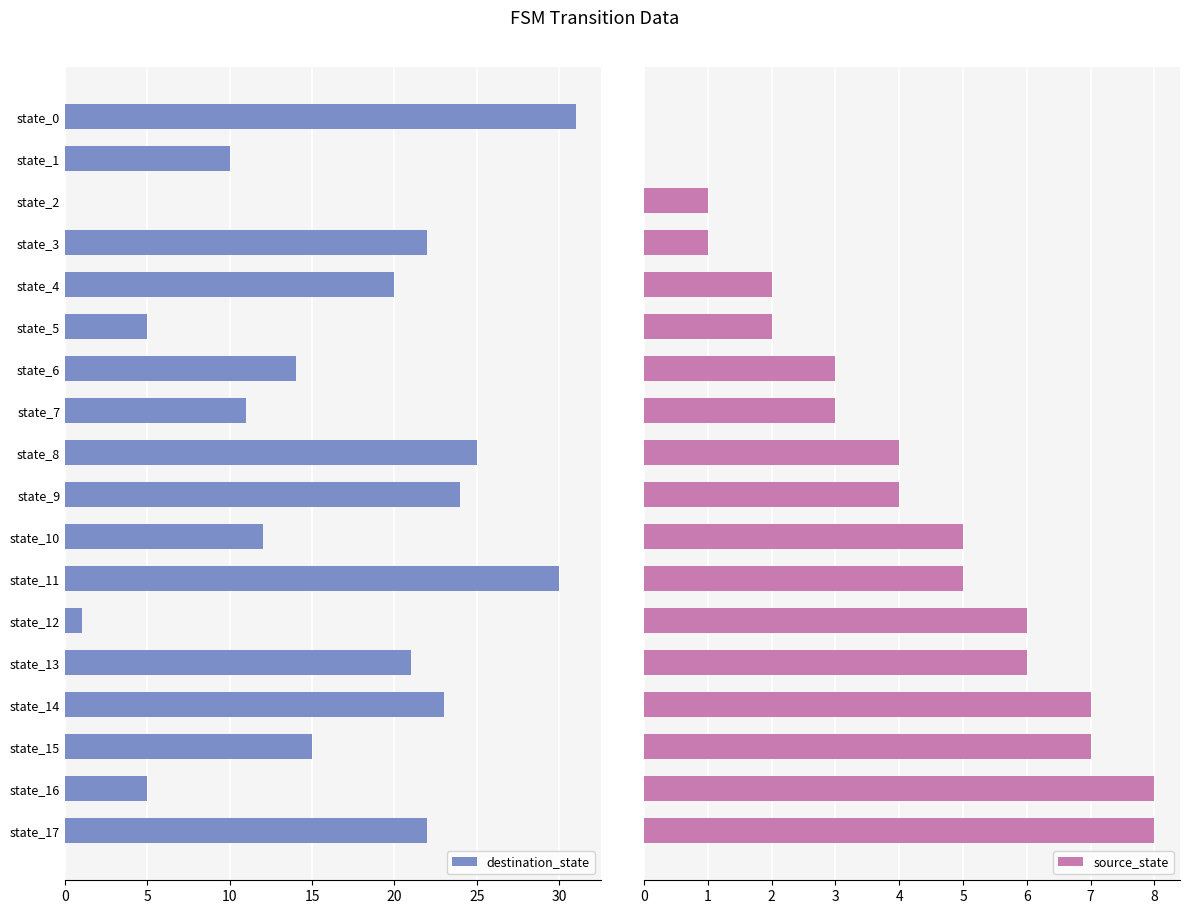

The destination_state series shows 5 at state_16. True or false?

True